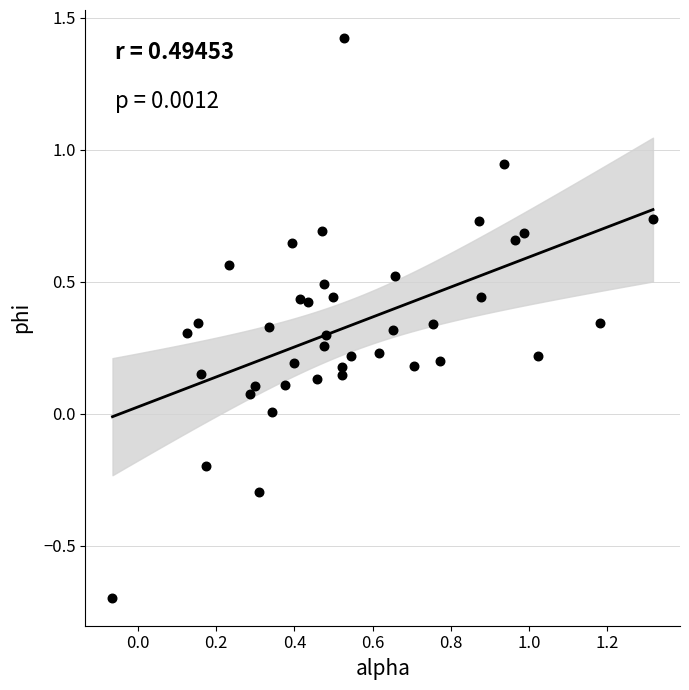

What is the range of X values (max minus min)?

1.4